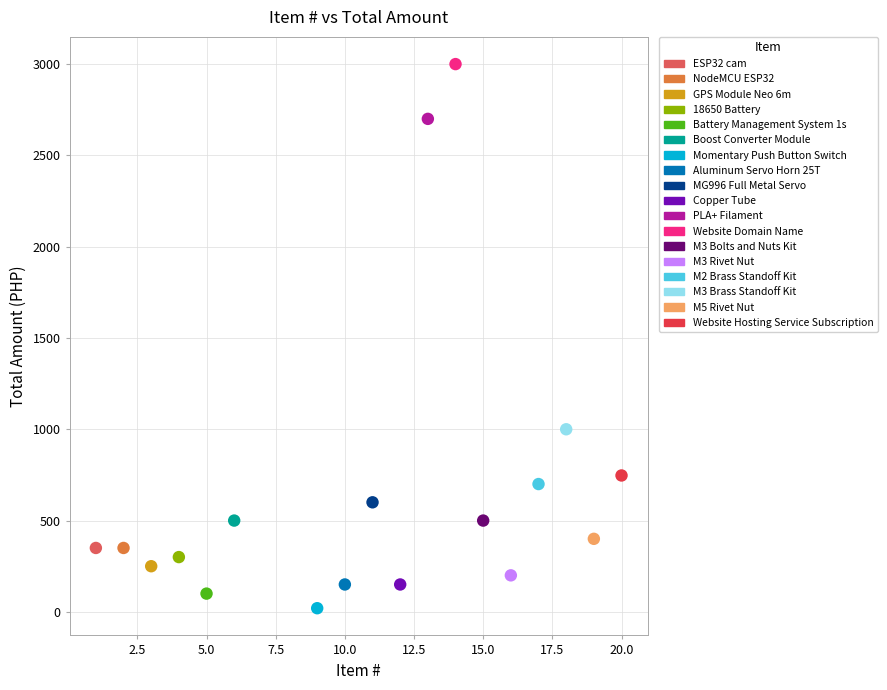

What are all the series names shown in the legend?

ESP32 cam, NodeMCU ESP32, GPS Module Neo 6m, 18650 Battery, Battery Management System 1s, Boost Converter Module, Momentary Push Button Switch, Aluminum Servo Horn 25T, MG996 Full Metal Servo, Copper Tube, PLA+ Filament, Website Domain Name, M3 Bolts and Nuts Kit, M3 Rivet Nut, M2 Brass Standoff Kit, M3 Brass Standoff Kit, M5 Rivet Nut, Website Hosting Service Subscription